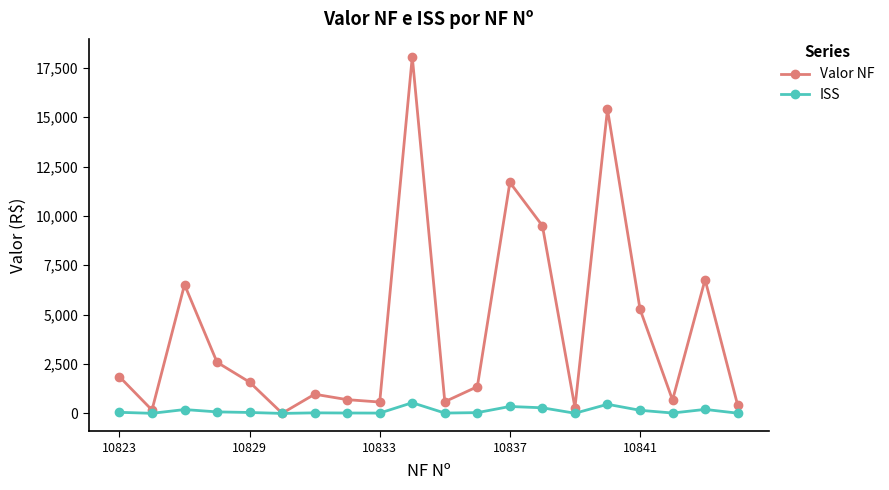

What is the highest value of the ISS series?

541.8